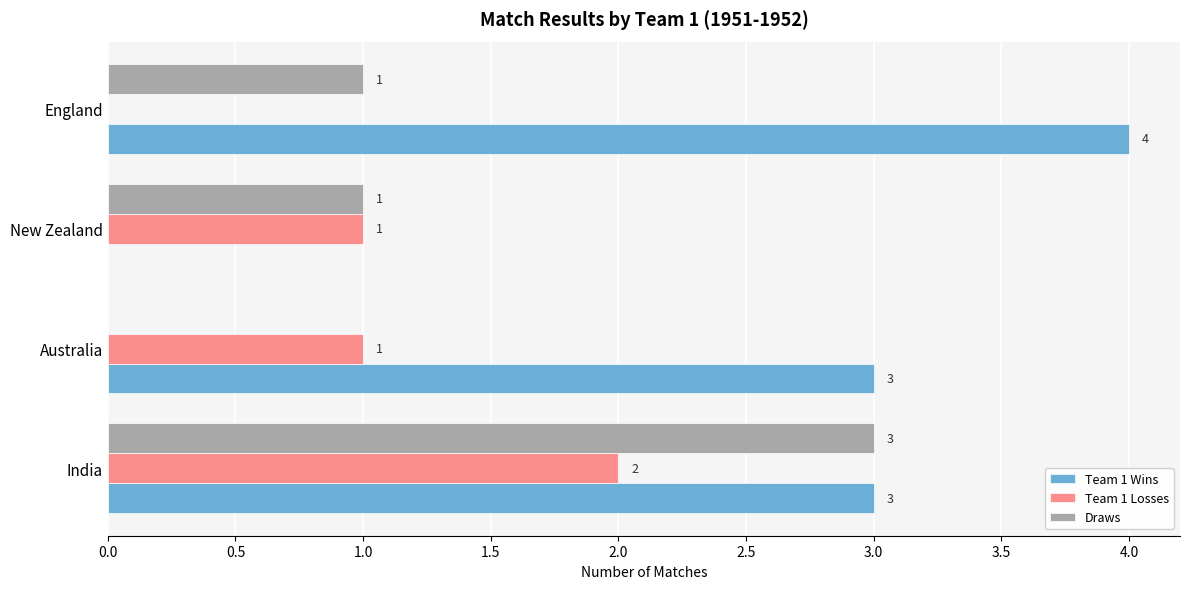

How many Team 1 Losses values are between 1 and 2?

3